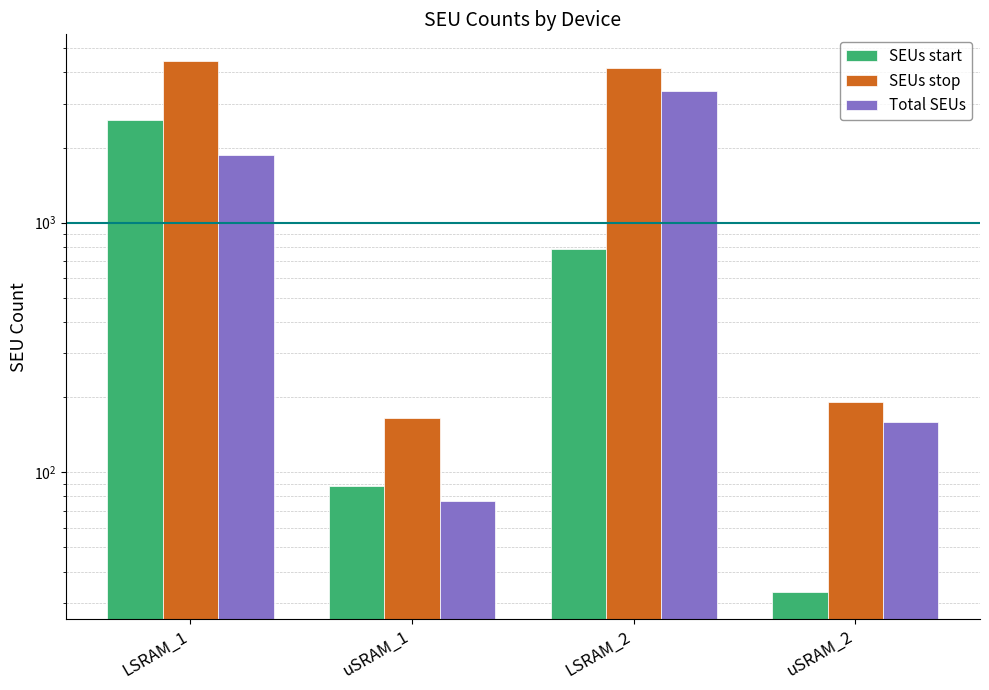

Which series changed the most between LSRAM_1 and uSRAM_2?

SEUs stop